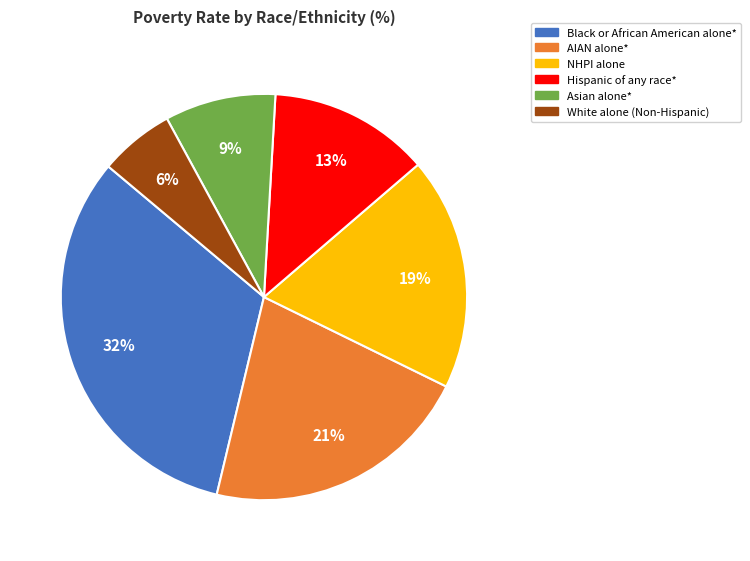

What is the largest slice in the pie chart?

Black or African American alone*